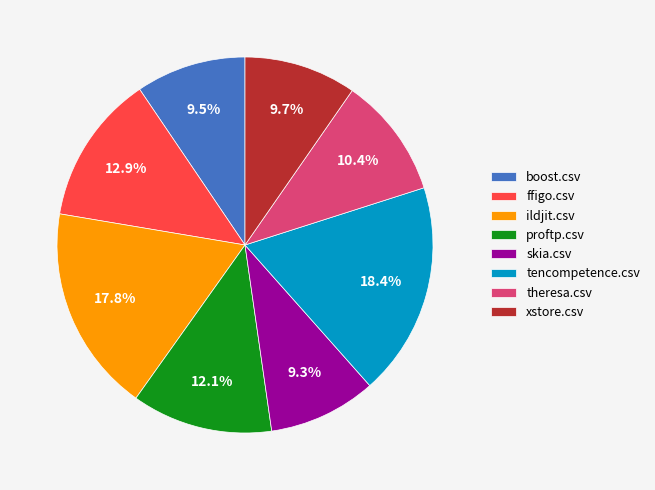

To the nearest percent, what is the difference between the tencompetence.csv and skia.csv slice percentages?

9%